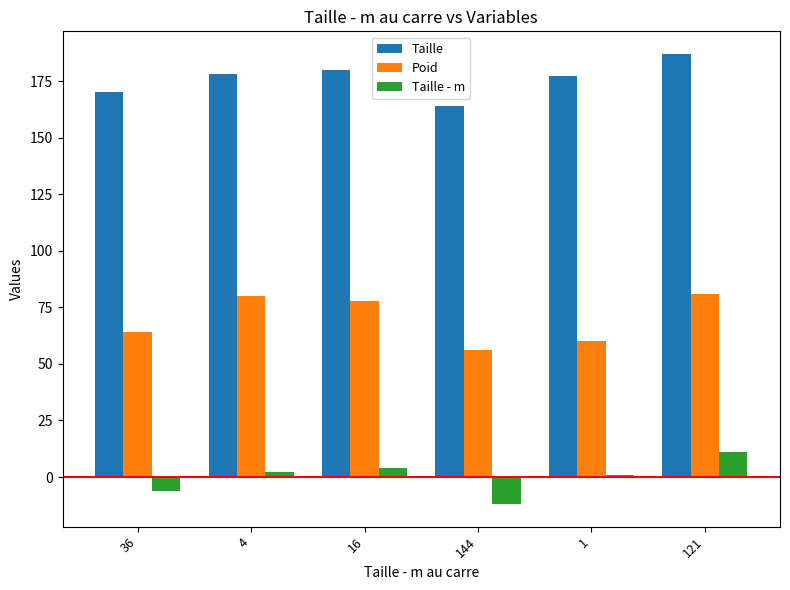

Are the bars grouped side by side (vs. stacked)?

Yes